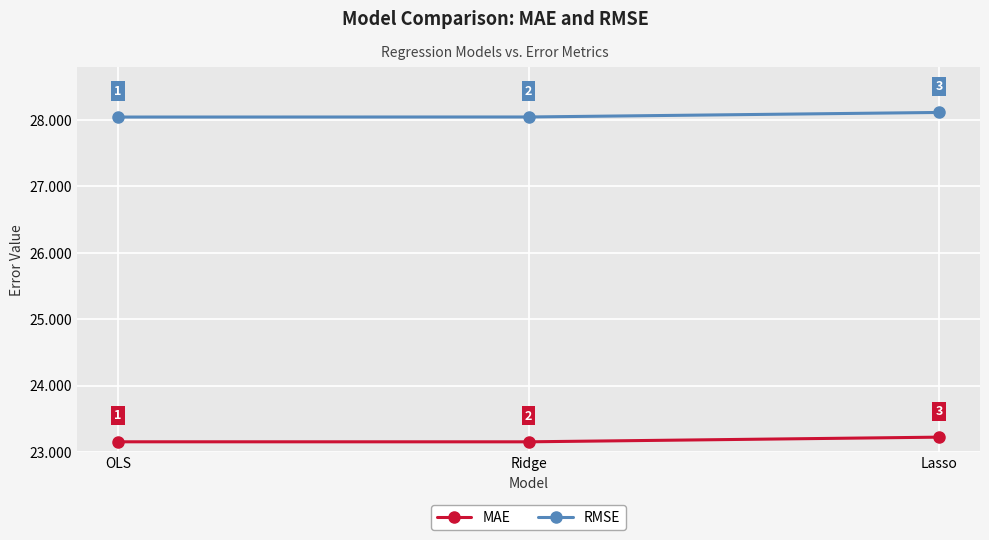

What is the value of the MAE point at the 3rd from the left?

23.2